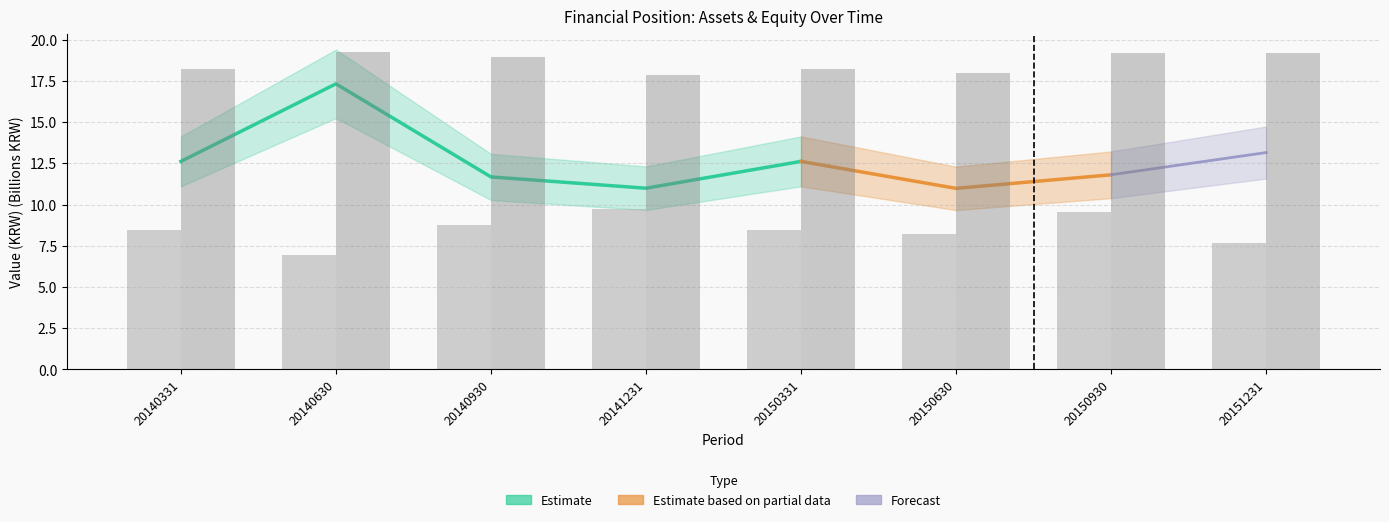

At which category is the sum across all series the highest?

20150930